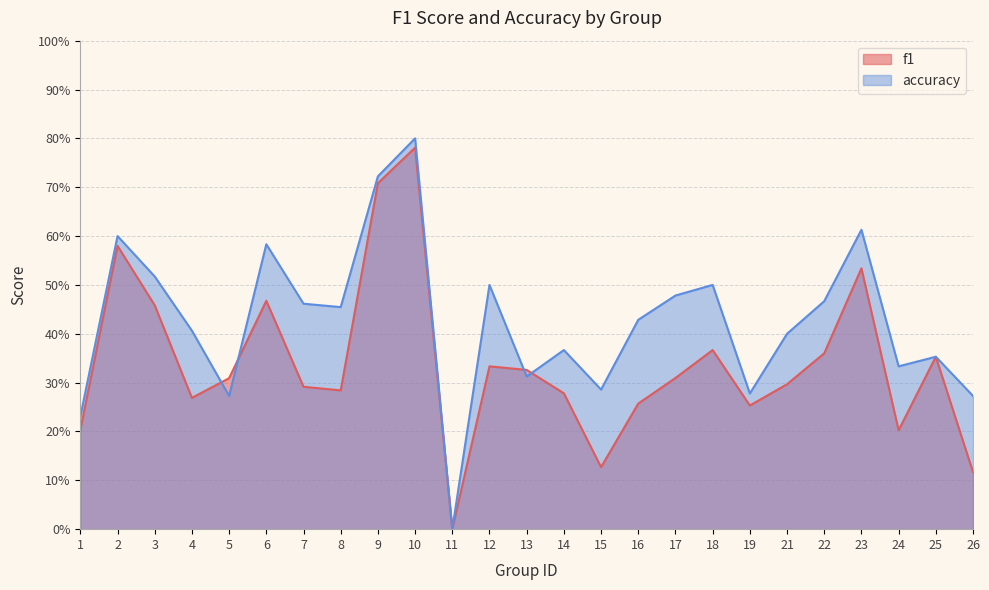

Which series changed the most between 9 and 13?

accuracy